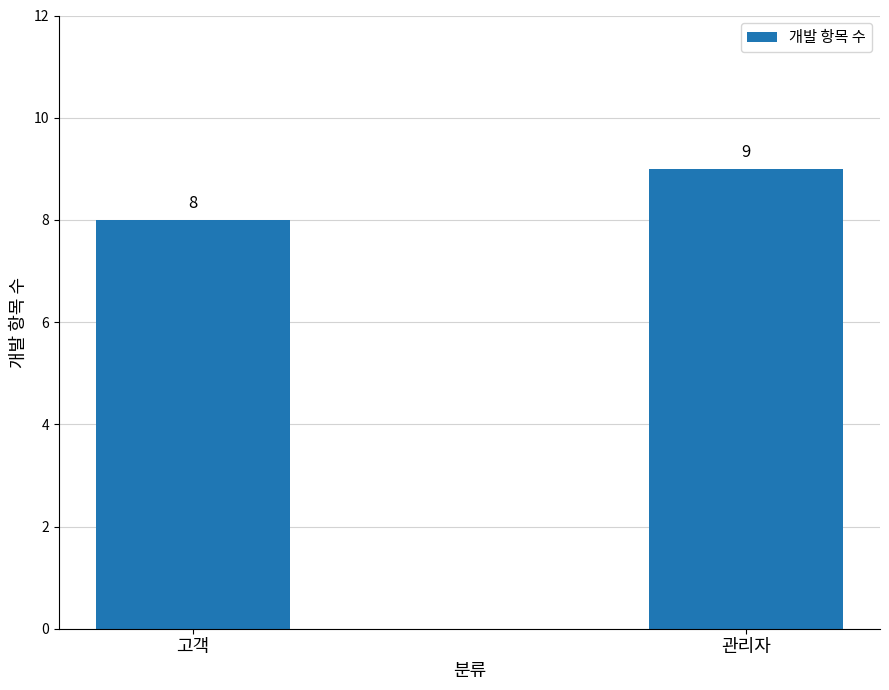

How many bars are there in total?

2